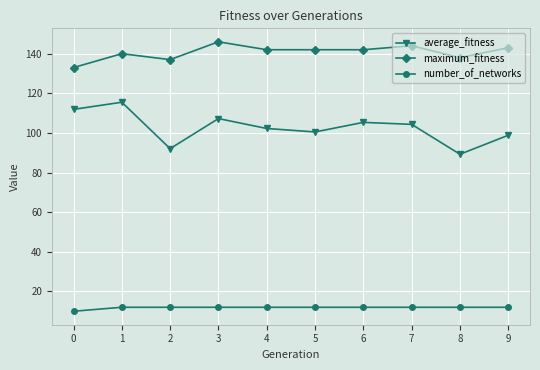

How many values in the average_fitness series exceed 104?

5